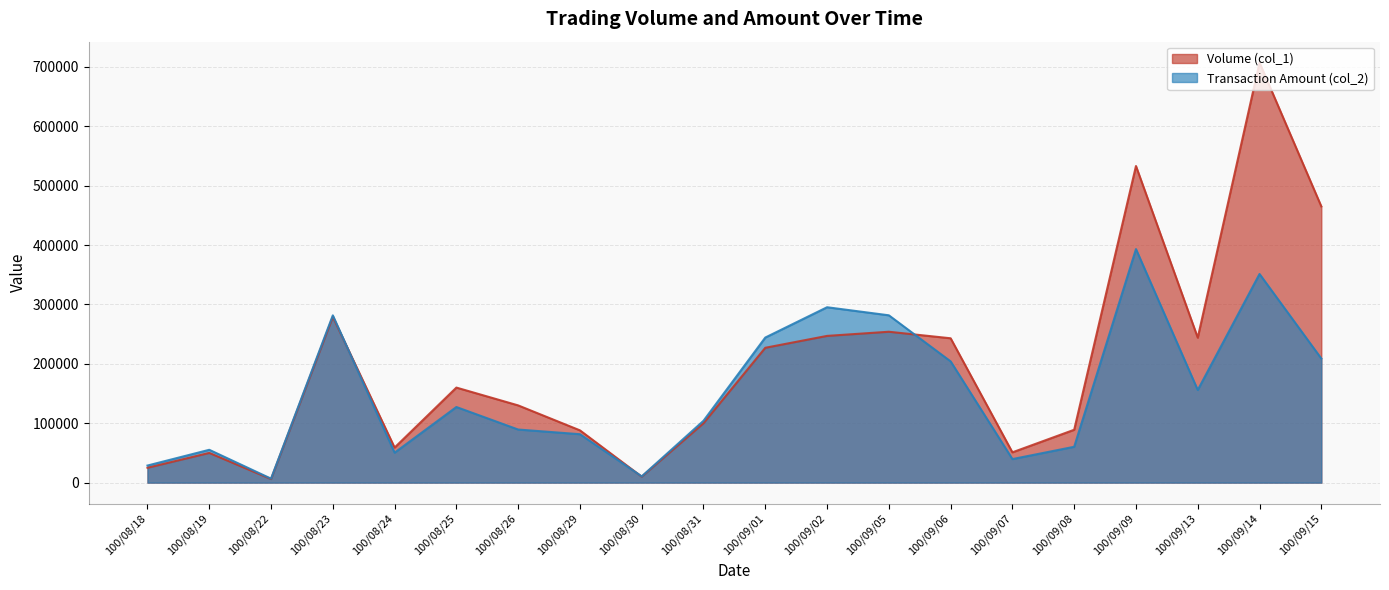

At which category is the sum across all series the highest?

100/09/14